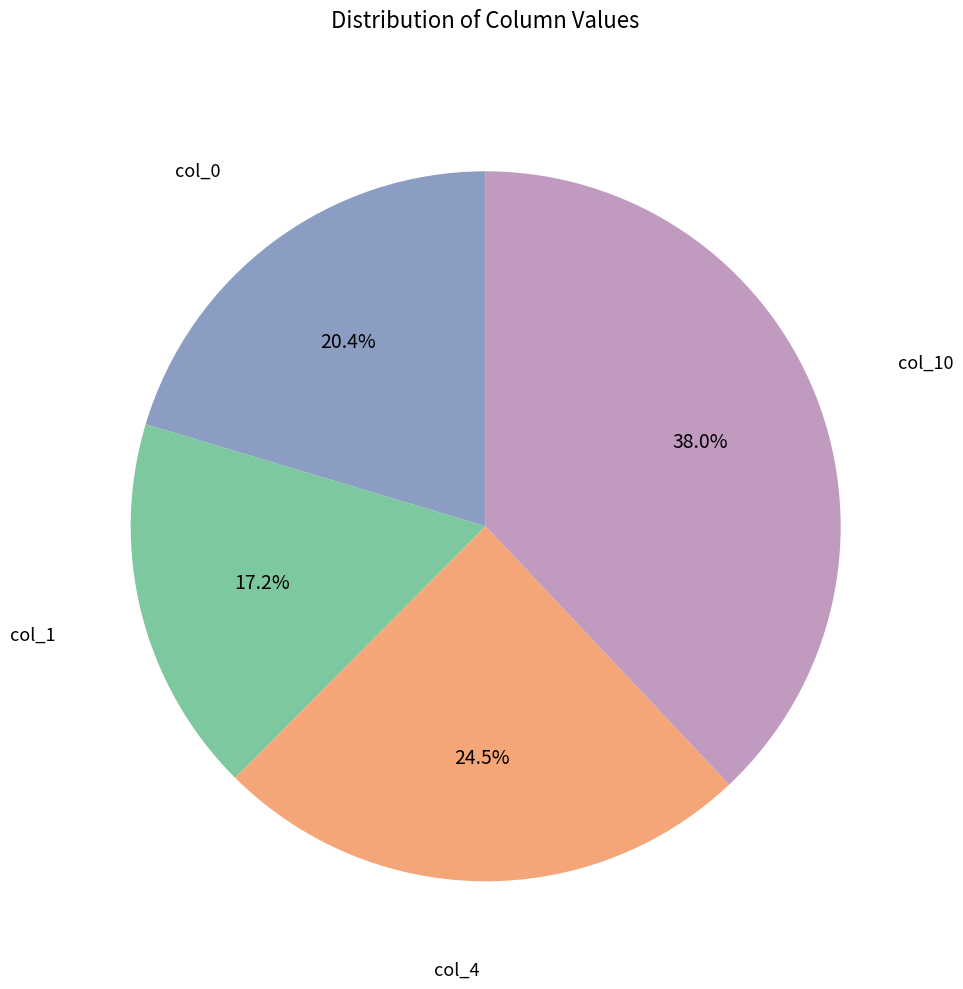

Is there a majority slice in this chart?

No